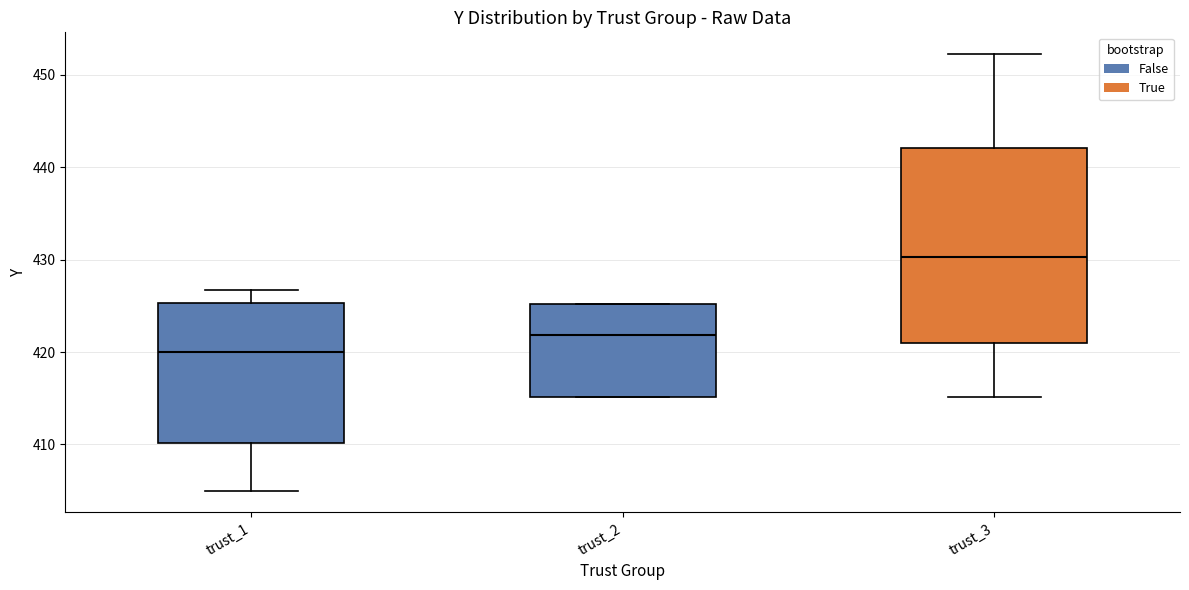

Reading left to right, read every box against the y-axis: the position of its median line, the range the box covers, and the ends of its whiskers. The values are not printed on the chart, so give them approximately, as read against the axis.

trust_1: median 420, box 410 to 425, whiskers 405 to 427
trust_2: median 422, box 415 to 425, whiskers 415 to 425
trust_3: median 430, box 421 to 442, whiskers 415 to 452